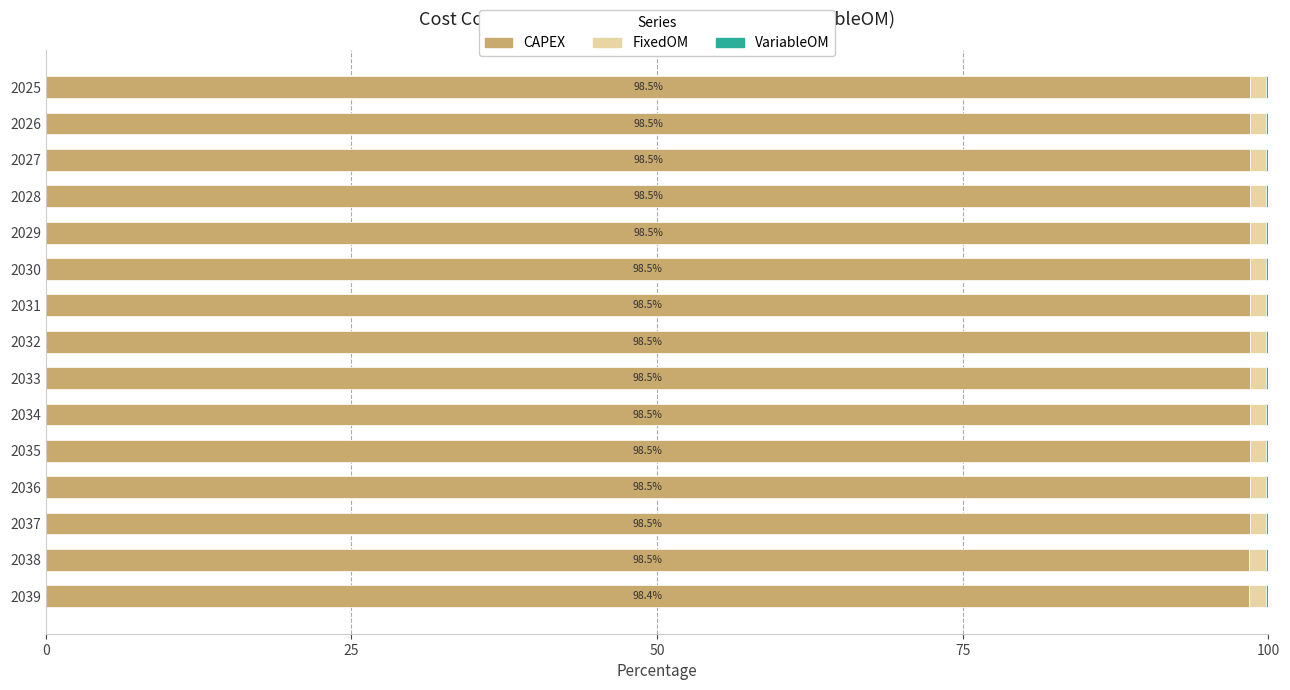

What is the highest value of the CAPEX series?

98.5